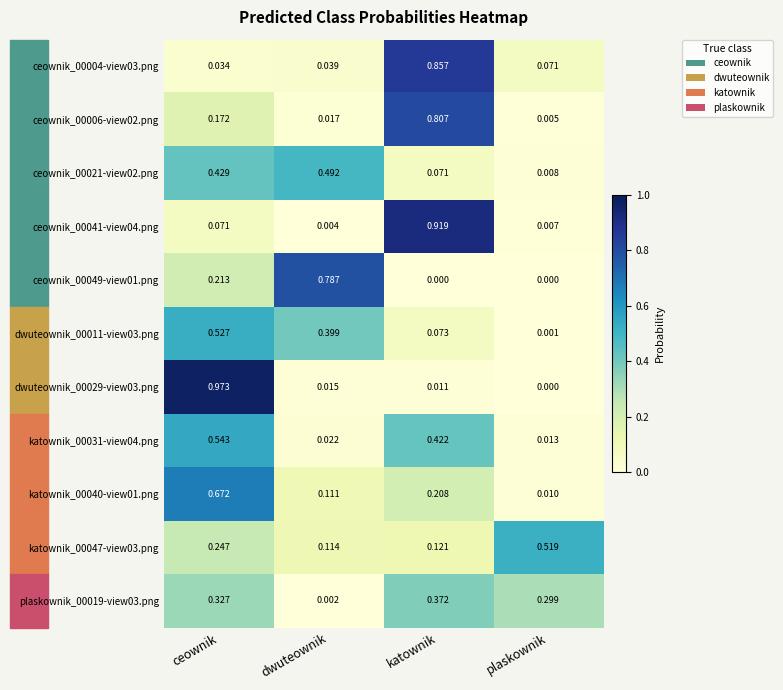

How many distinct data groups are displayed?

11